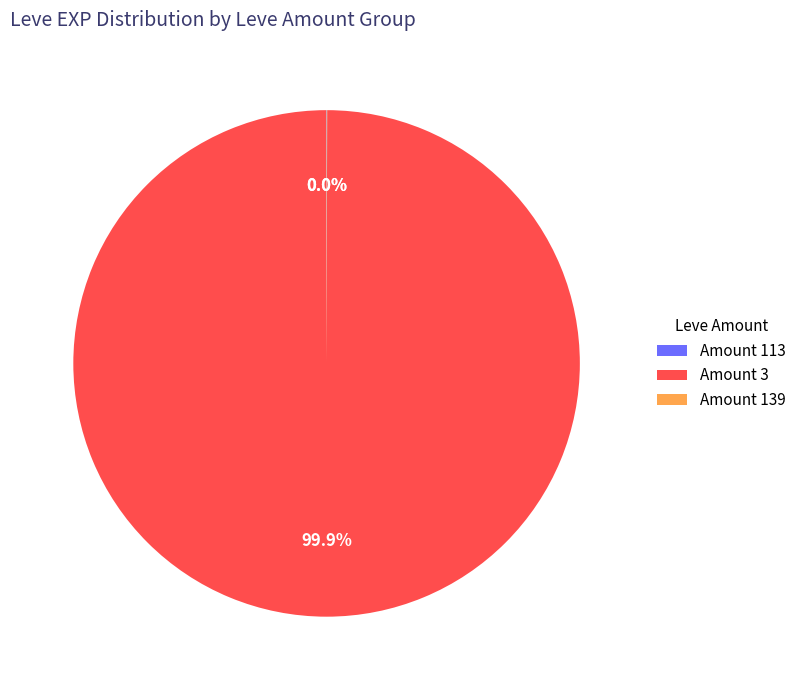

Which slice is the largest?

Amount 3